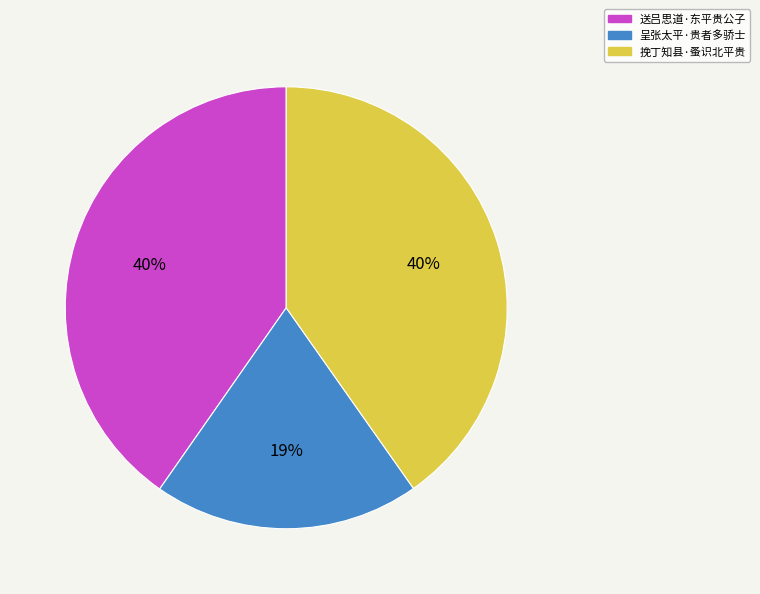

Is the sum of 挽丁知县·蚤识北平贵 and 送吕思道·东平贵公子 greater than half?

Yes